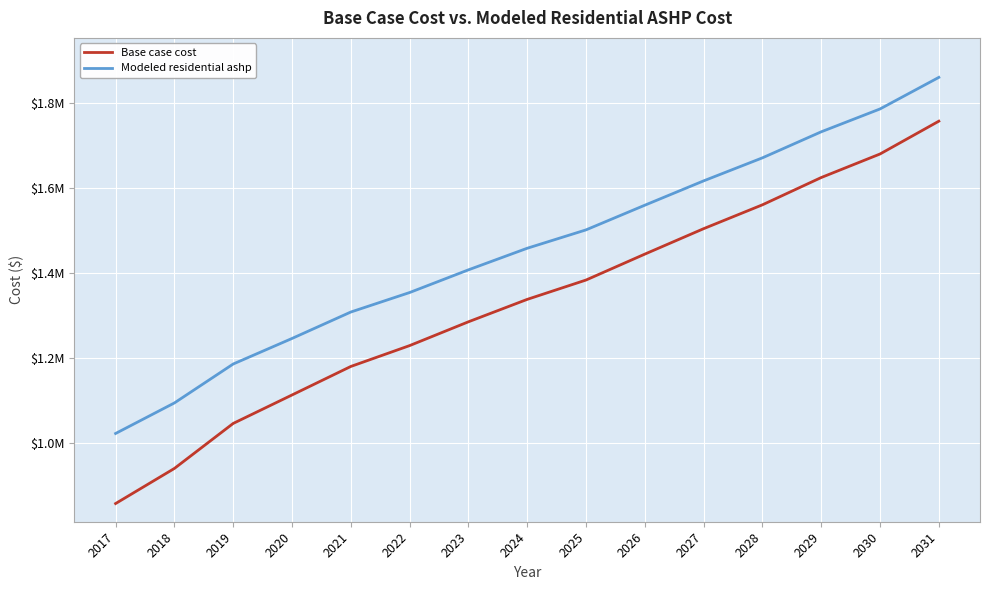

What are all the series names shown in the legend?

Base case cost, Modeled residential ashp